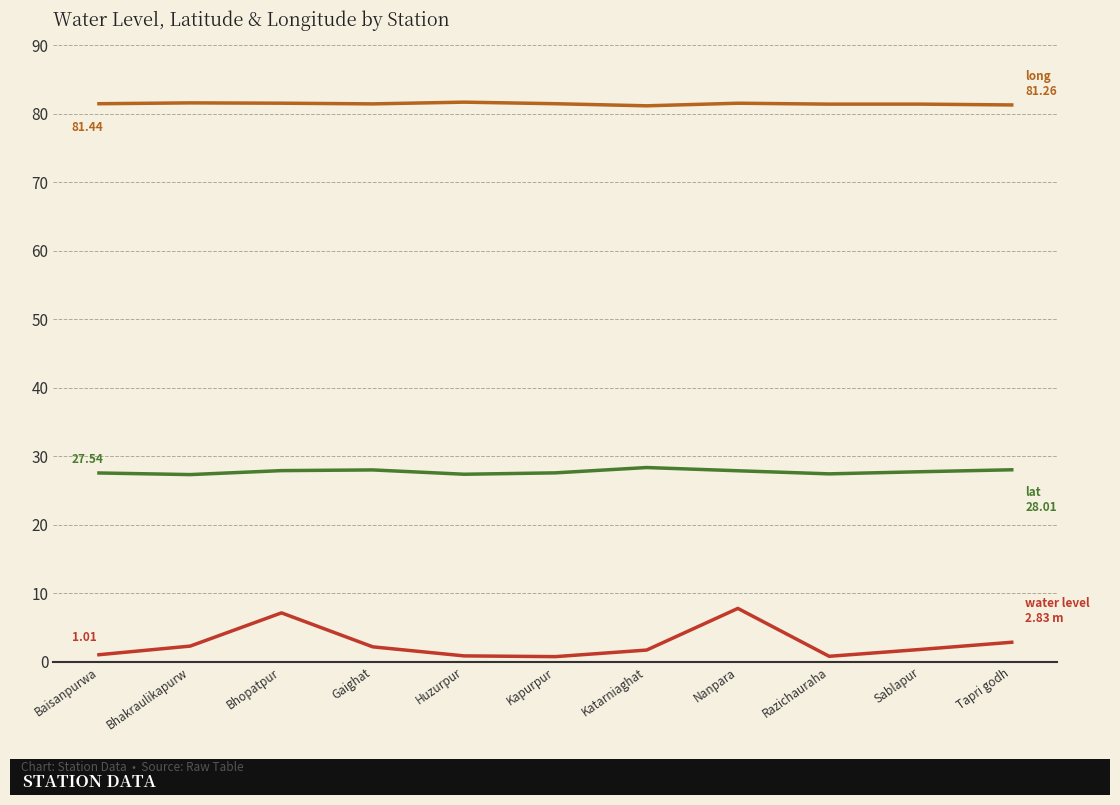

What is the total value across all series at Bhopatpur?

116.5